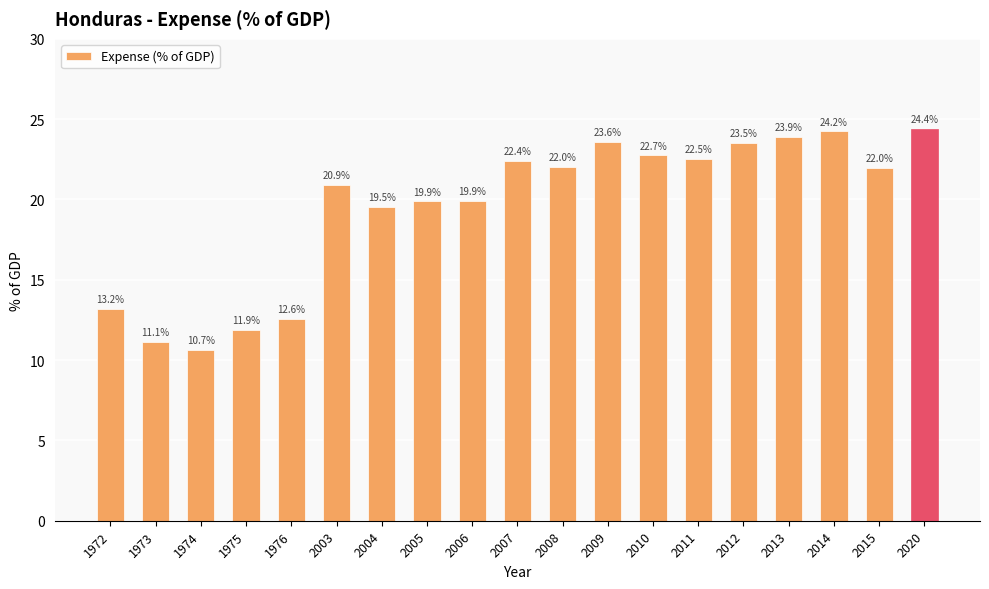

Where is the data nearest to the value 17?

2004